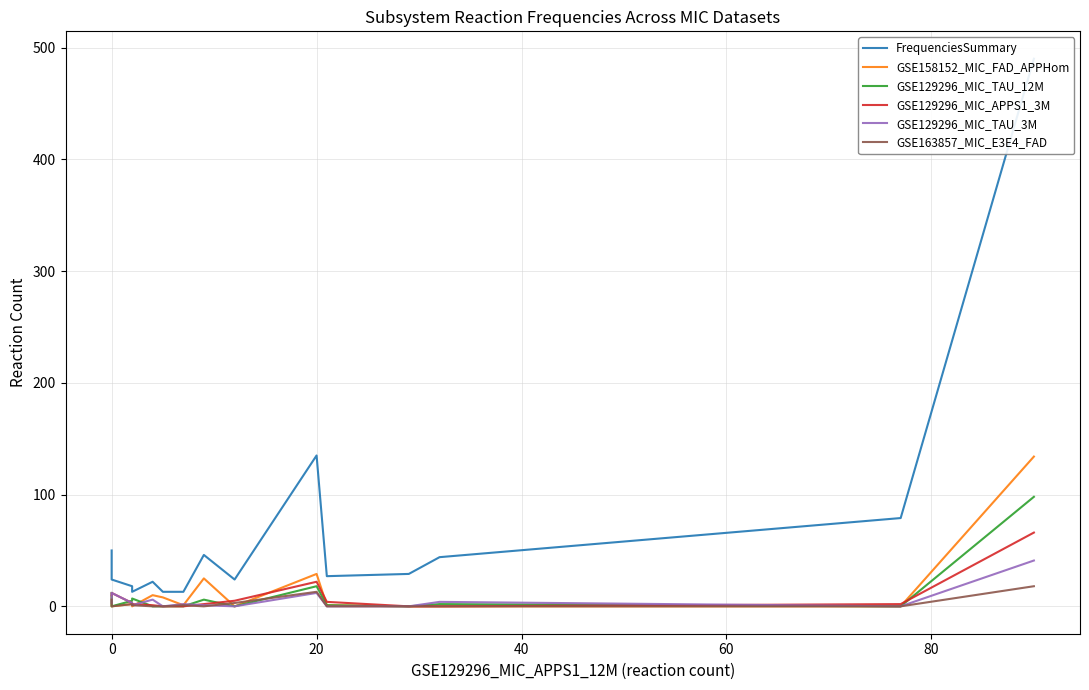

What is the average value of the GSE129296_MIC_TAU_12M series?

10